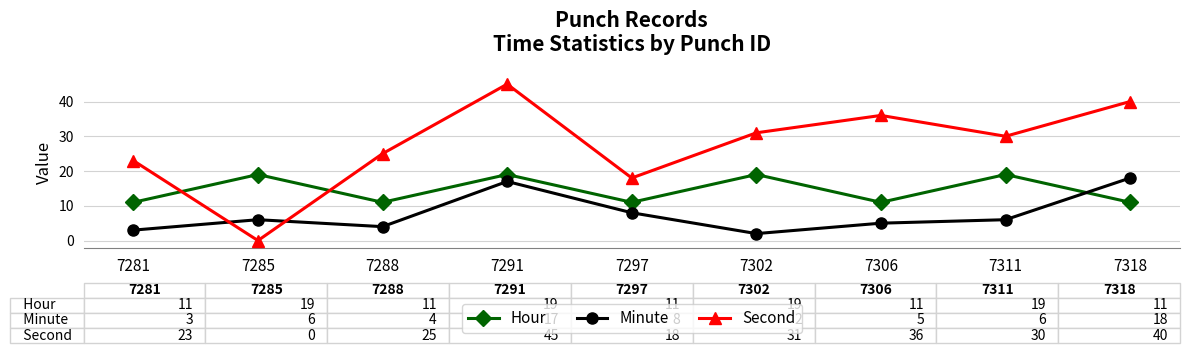

At which category is the sum across all series the highest?

7291